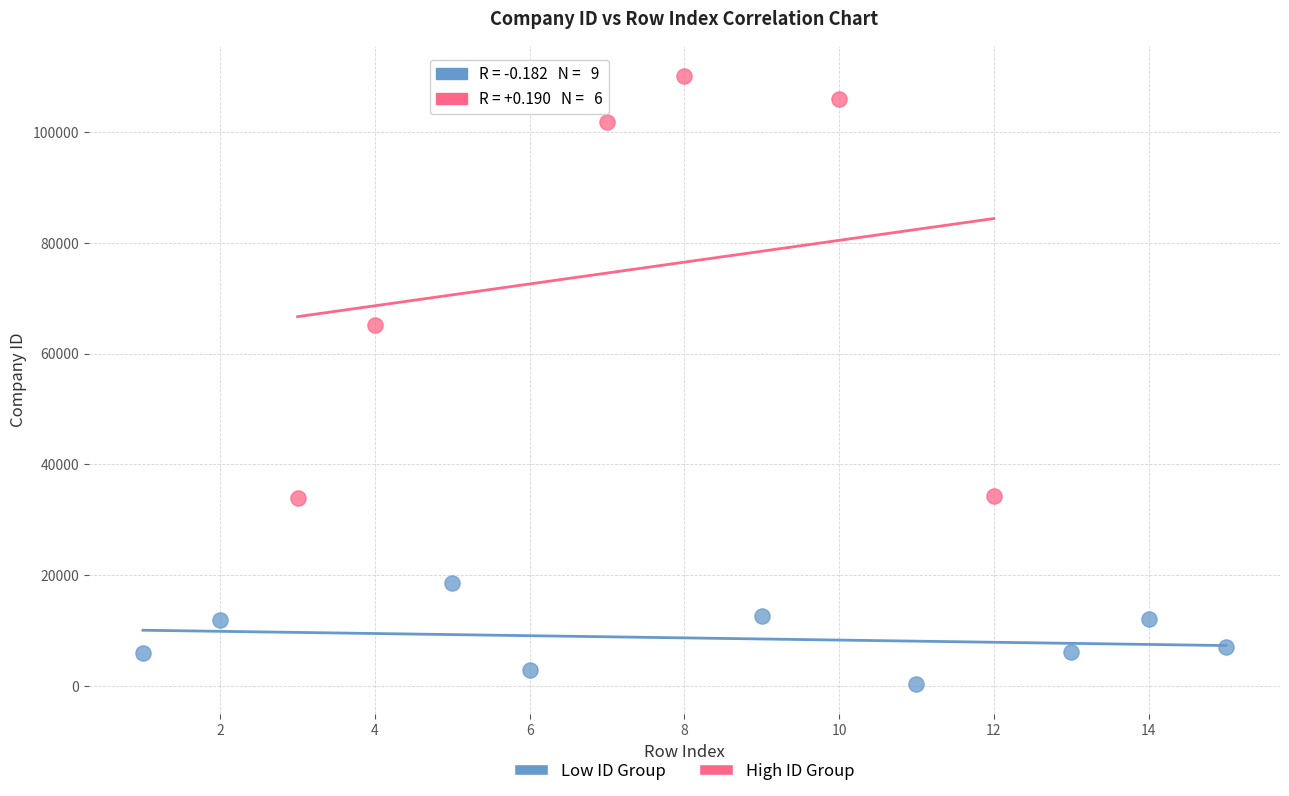

Which series reaches the minimum Y coordinate?

Low ID Group